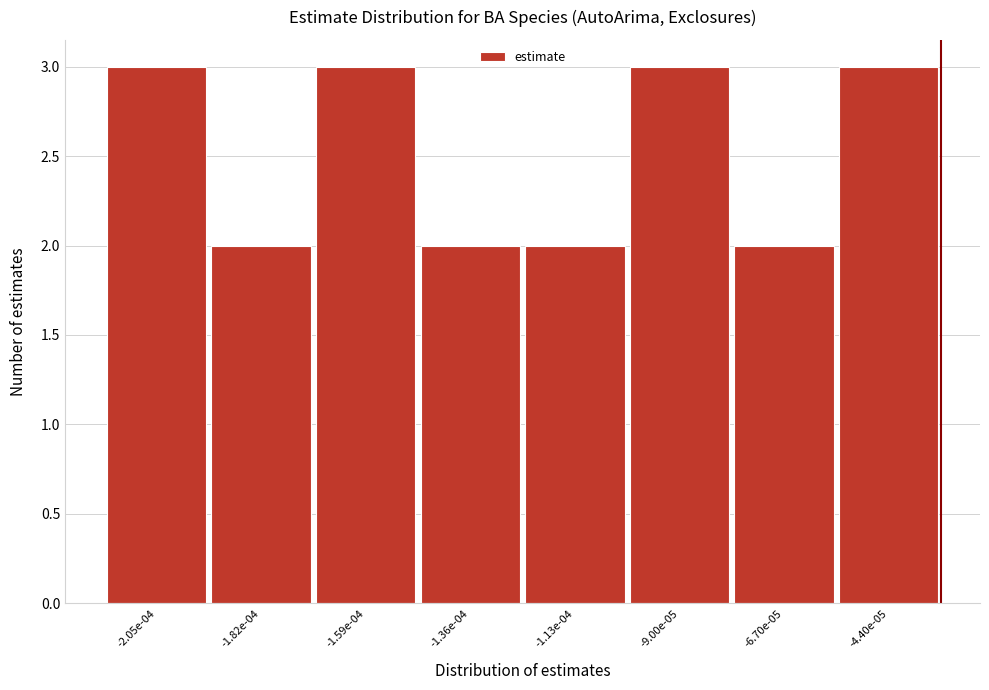

Reading left to right, what are all the values shown in this chart?

-2.05e-04=3	-1.82e-04=2	-1.59e-04=3	-1.36e-04=2	-1.13e-04=2	-9.00e-05=3	-6.70e-05=2	-4.40e-05=3